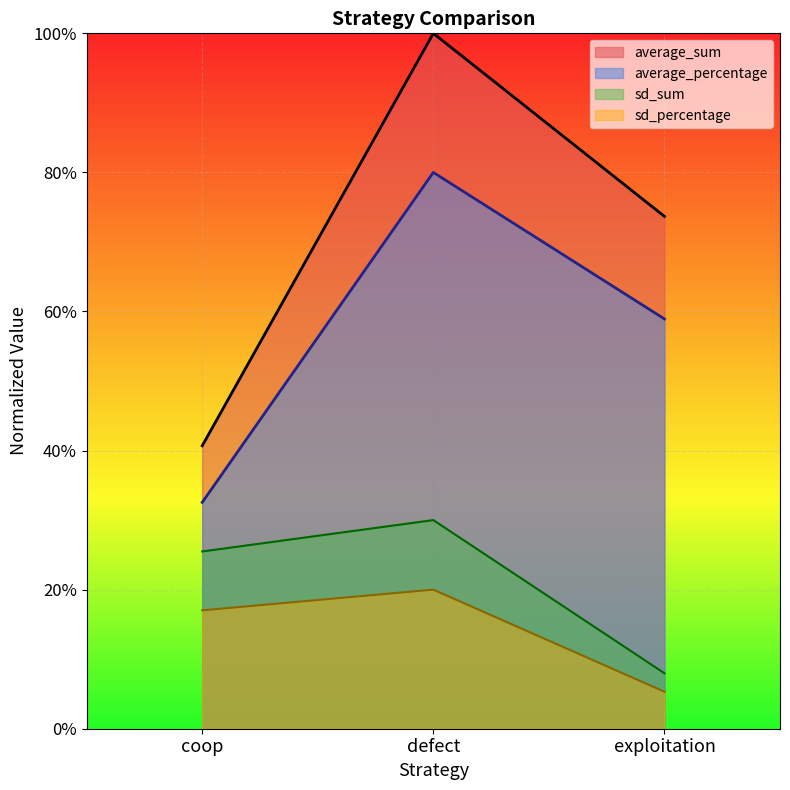

What is the difference between the average_sum values at defect and exploitation?

0.3